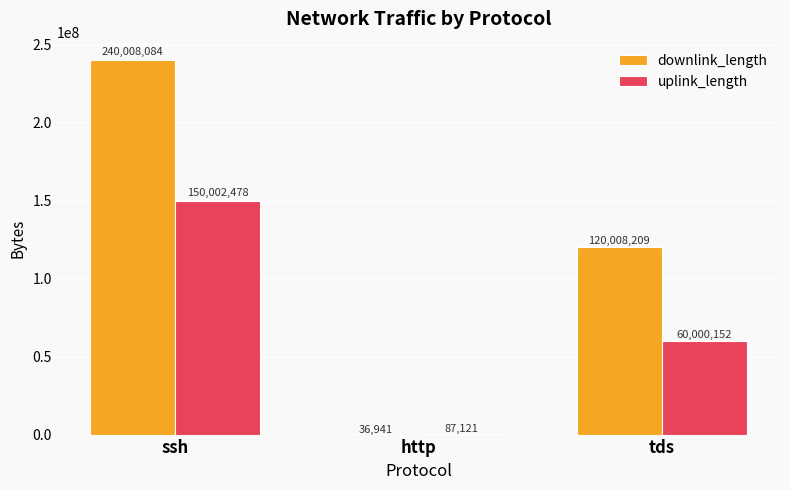

What is the sum of all uplink_length values?

210089751